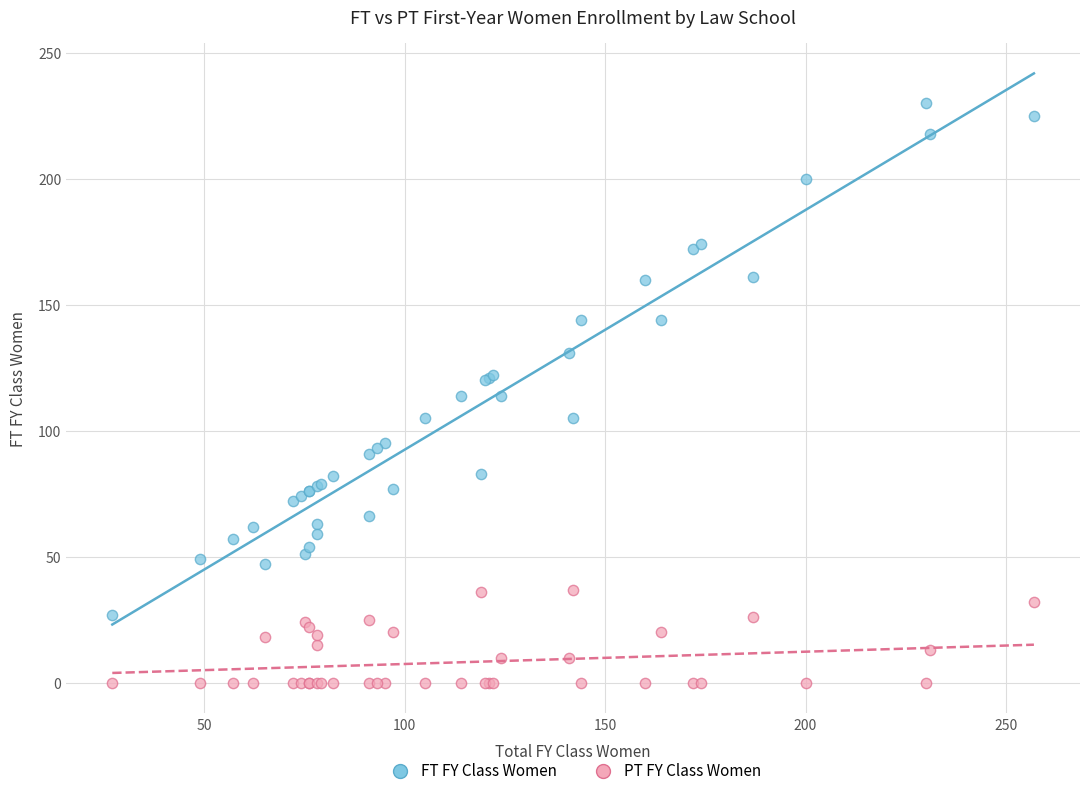

Which series reaches the minimum Y coordinate?

PT FY Class Women